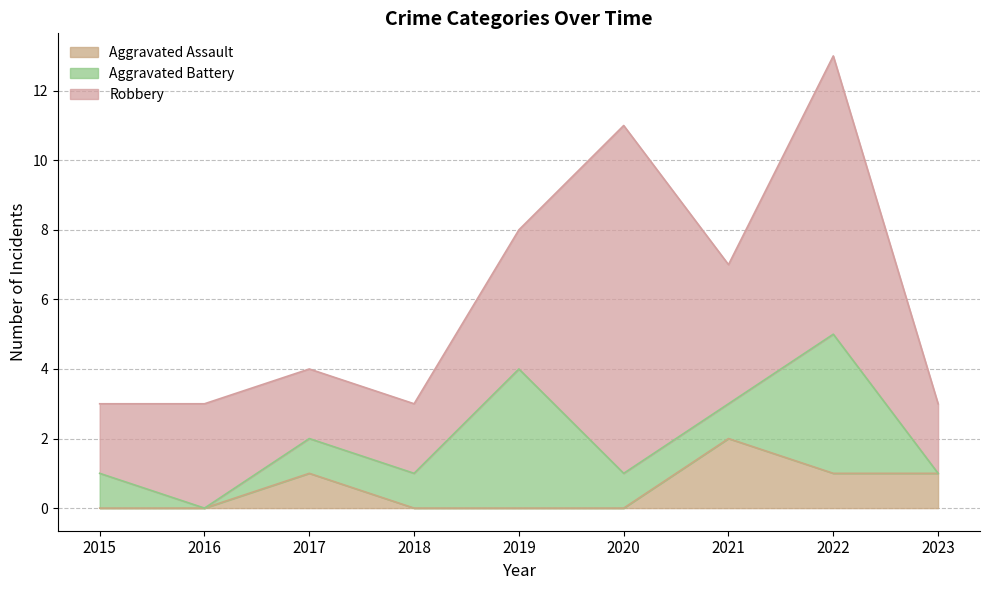

Reading left to right, list all the values displayed in this chart.

Aggravated Assault: 2015=0	2016=0	2017=1	2018=0	2019=0	2020=0	2021=2	2022=1	2023=1
Aggravated Battery: 2015=1	2016=0	2017=1	2018=1	2019=4	2020=1	2021=1	2022=4	2023=0
Robbery: 2015=2	2016=3	2017=2	2018=2	2019=4	2020=10	2021=4	2022=8	2023=2